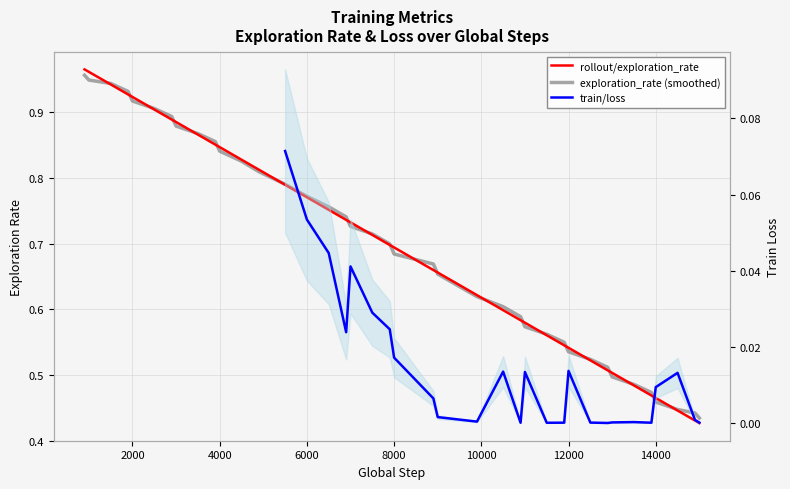

Which series has the largest total across all categories?

rollout/exploration_rate